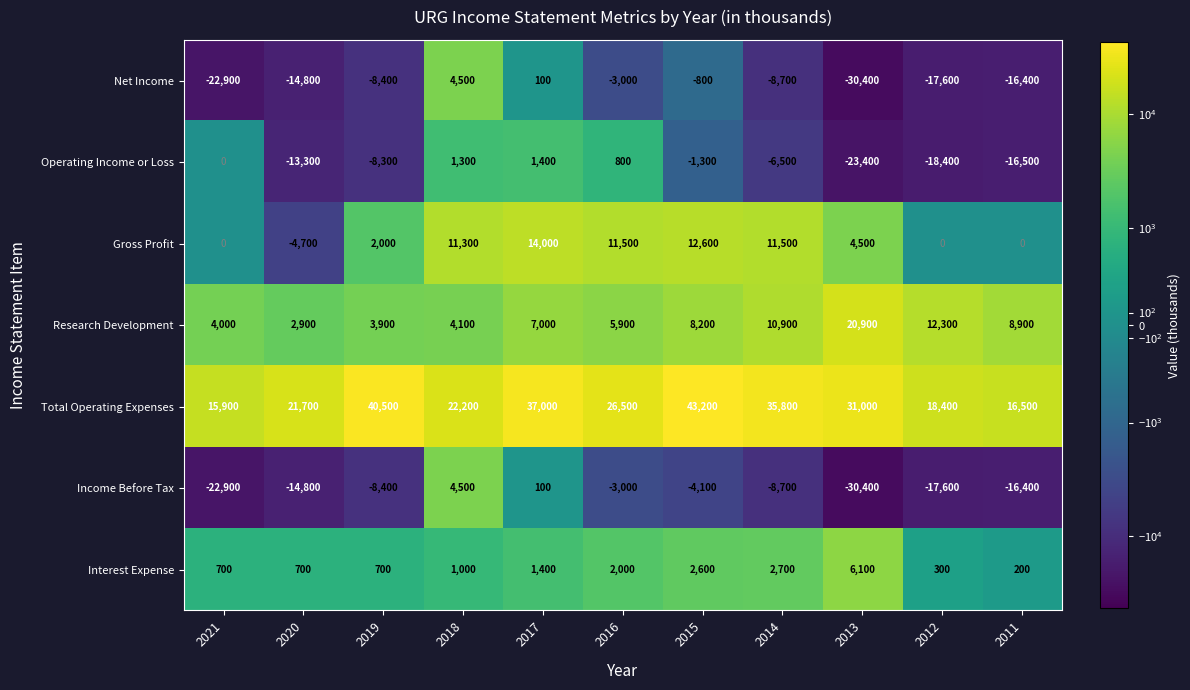

List the labels in order of Income Before Tax value, smallest first.

2013, 2021, 2012, 2011, 2020, 2014, 2019, 2015, 2016, 2017, 2018